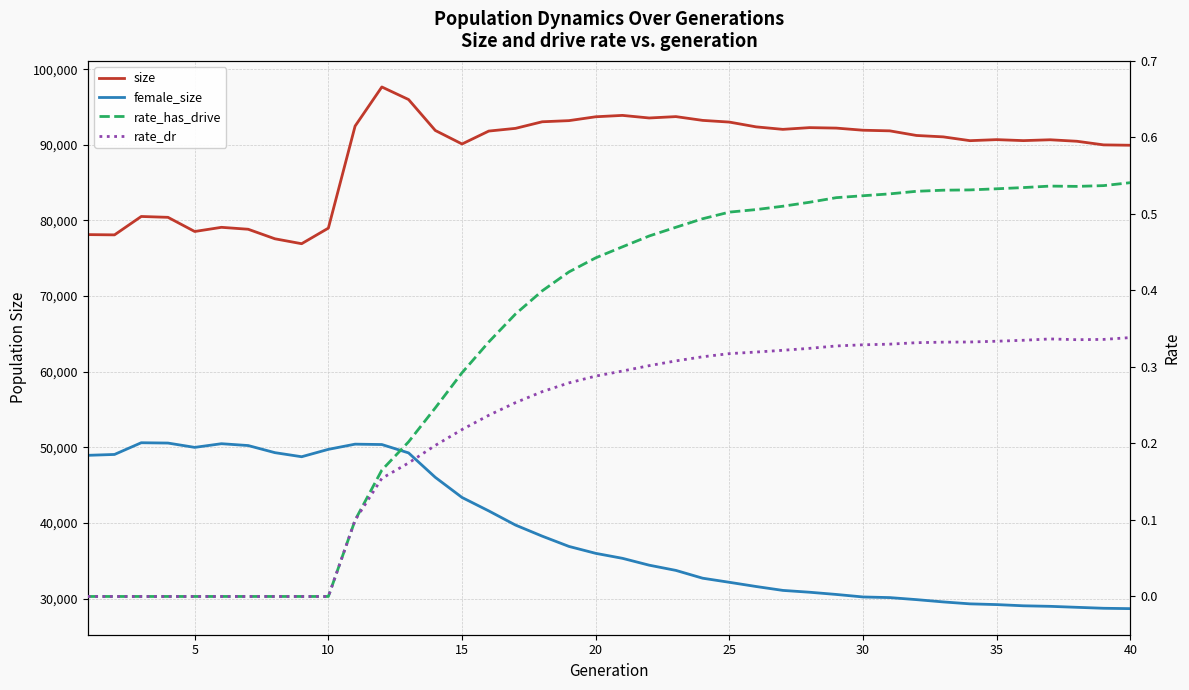

What is the maximum value shown in the chart?

97647.0